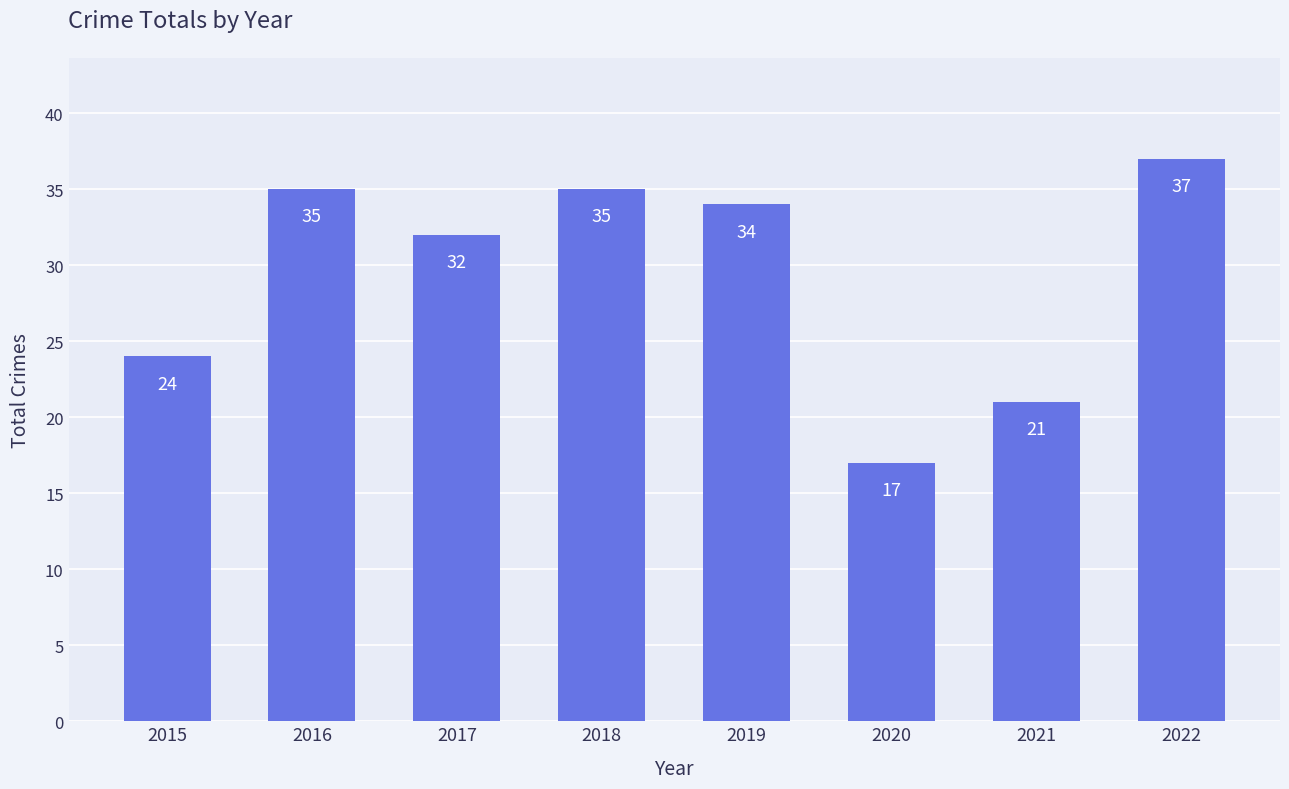

Which has a higher value, 2020 or 2016?

2016